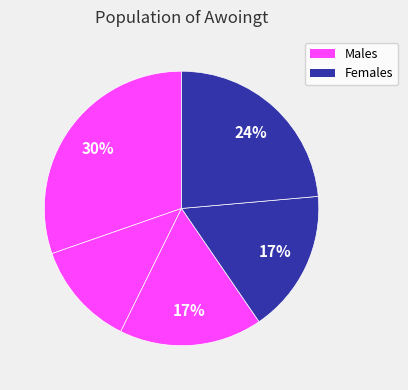

To the nearest percent, what is the difference between the largest and smallest slice percentages?

18%